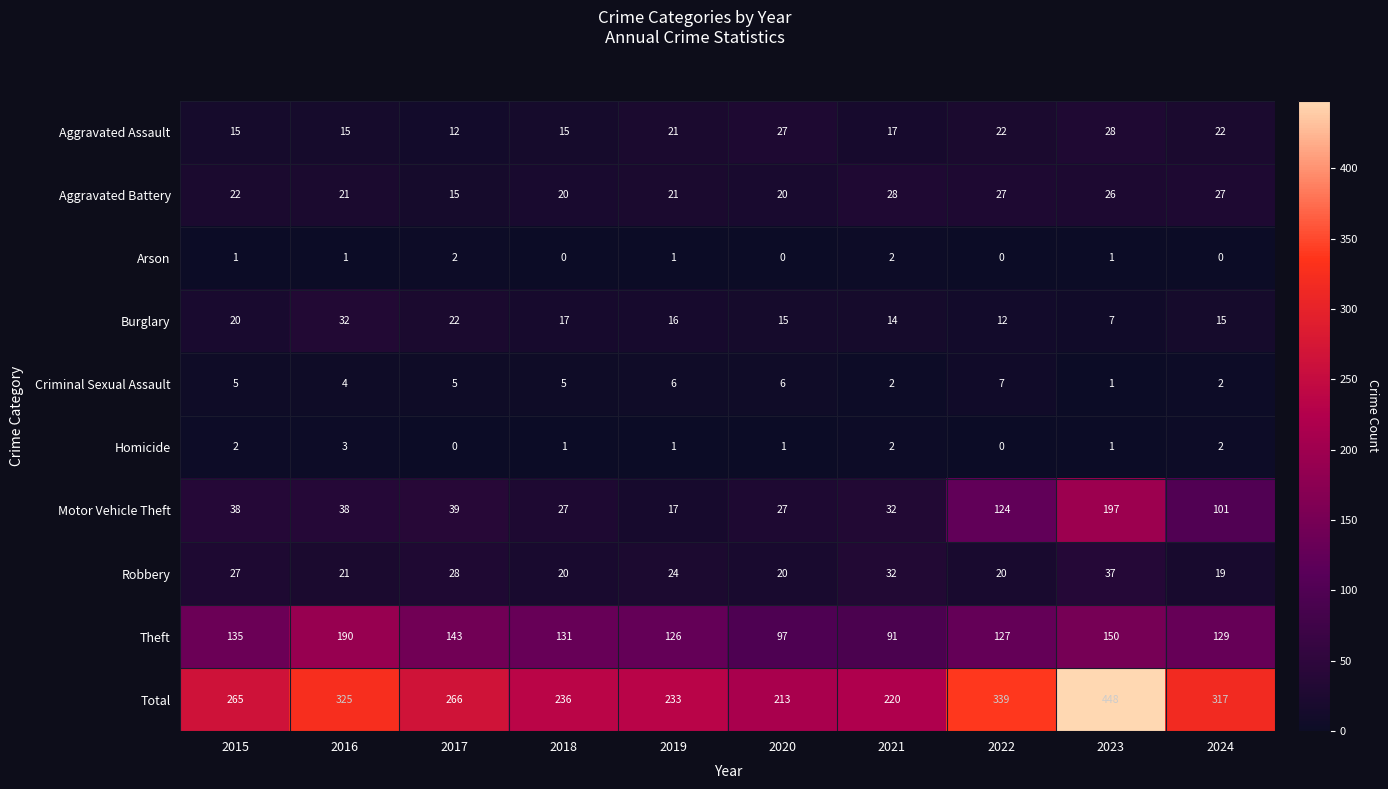

The value of Total at 2018 is 162. True or false?

False